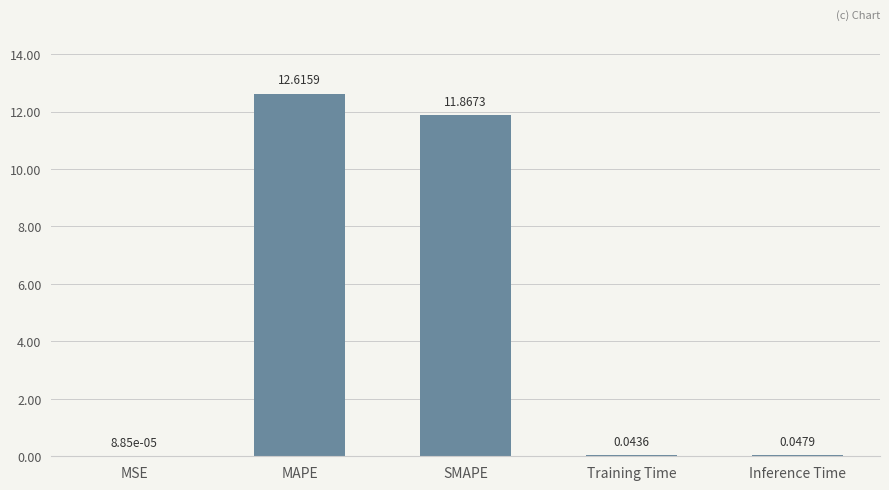

The value at SMAPE is 15.8. True or false?

False